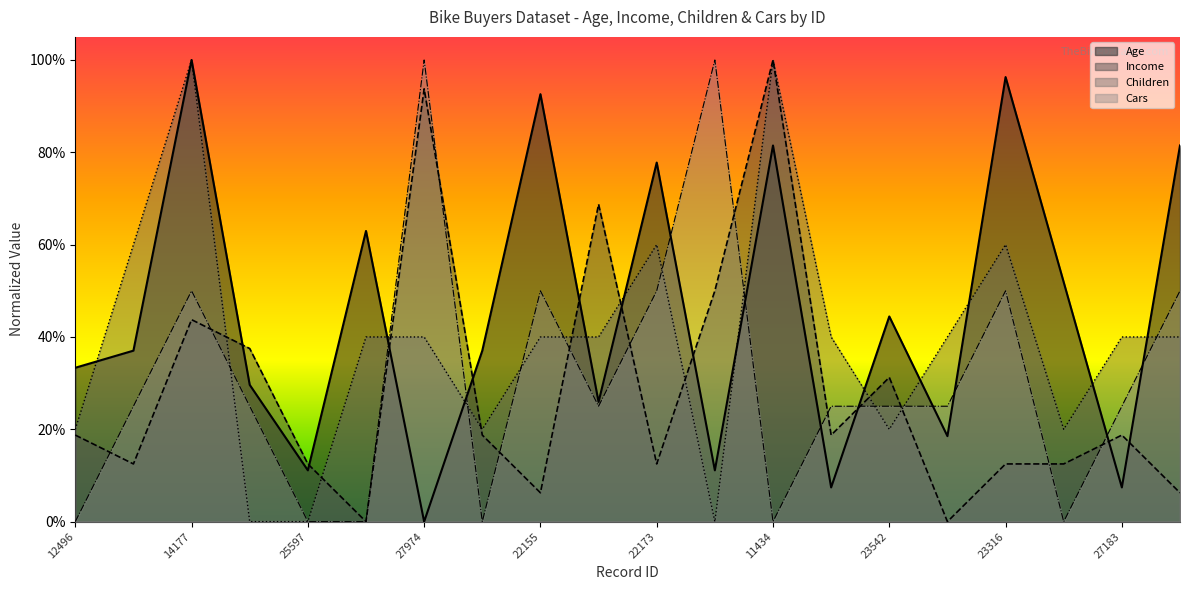

At which category does Children reach its first local valley?

19364